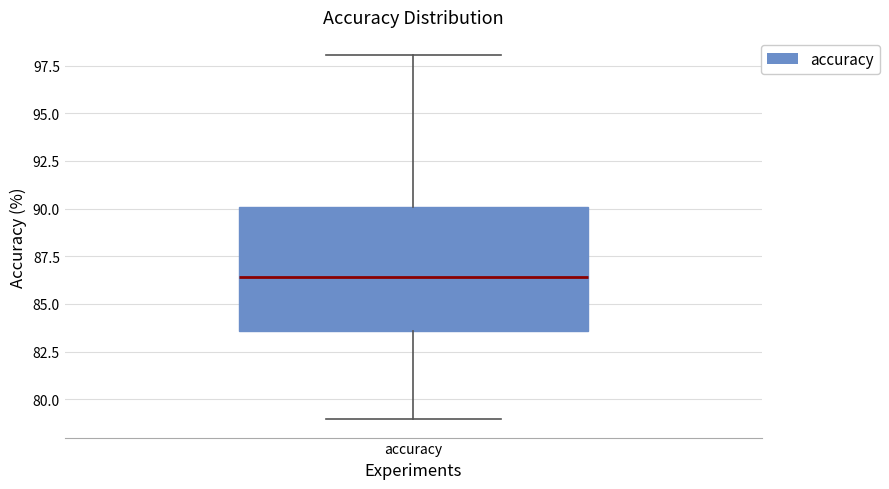

Where does the upper whisker of the box for accuracy end on the y-axis? The values are not printed on the chart, so give them approximately, as read against the axis.

98.0